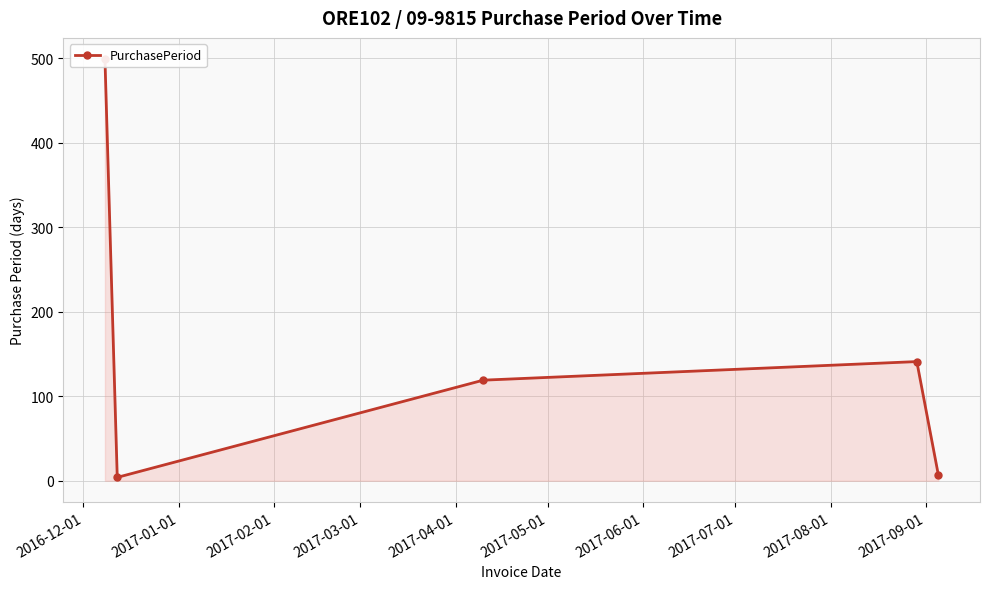

True or false: the data has more than 1 interior local peaks.

False